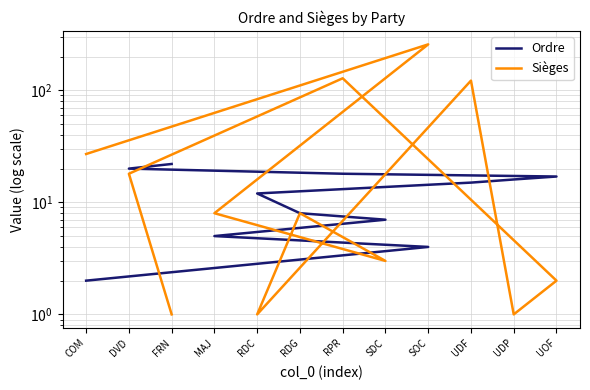

What is the maximum value for Sièges?

257